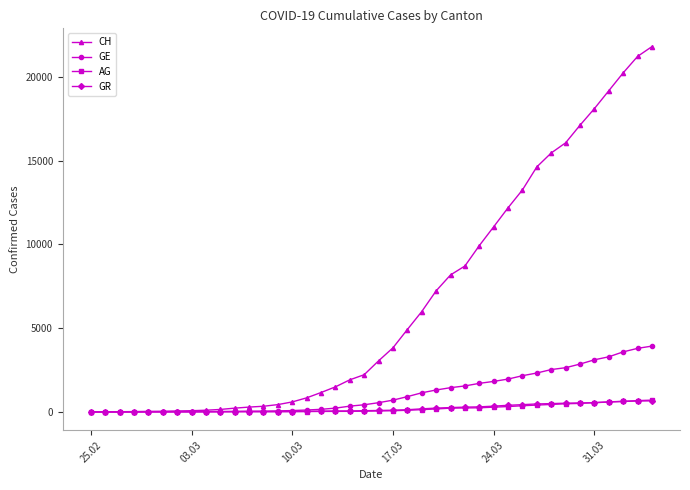

Which series has the largest range (max minus min)?

CH